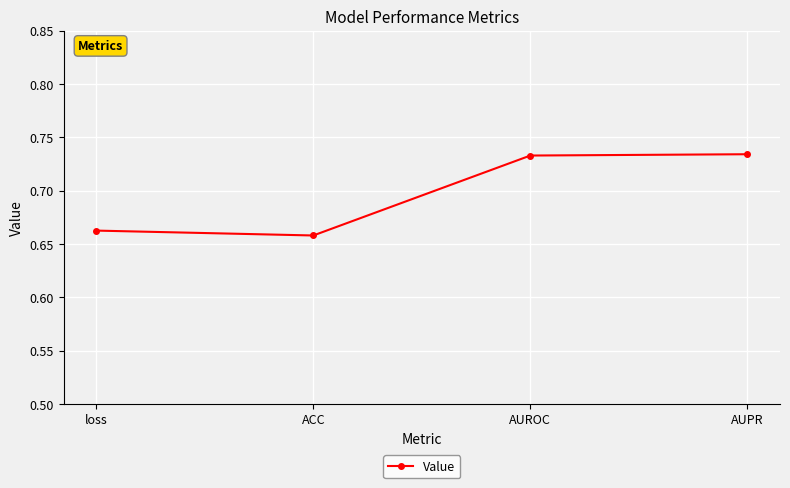

What is the change in value from loss to AUROC?

+0.1